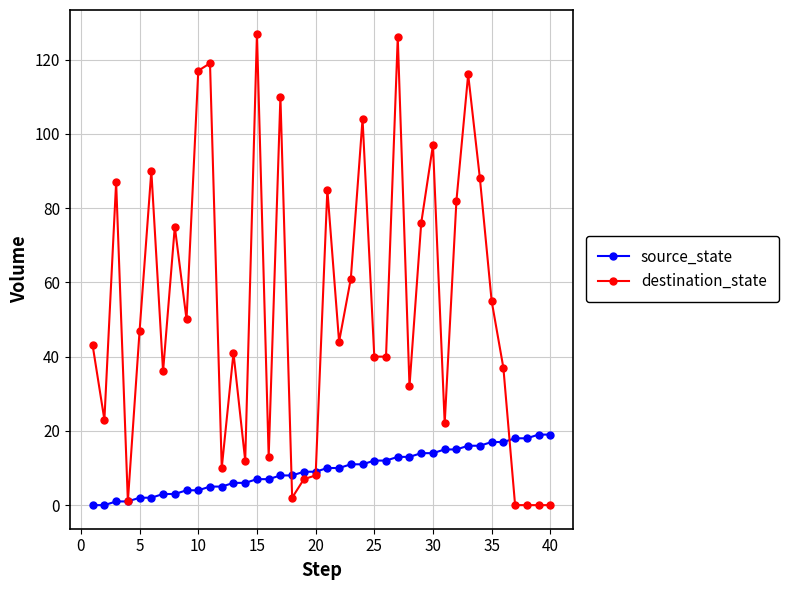

What is the value of the source_state point at the 36th from the left?

17